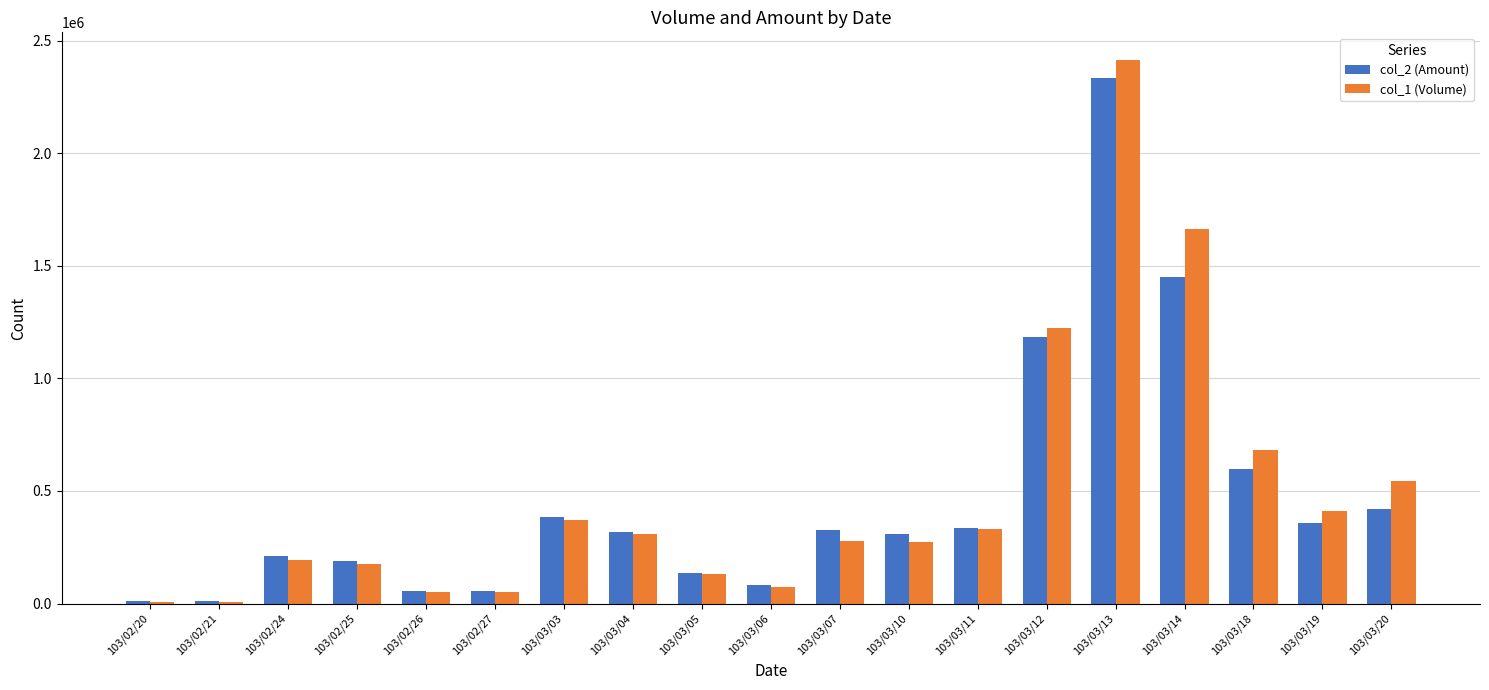

The col_2 (Amount) series shows 190390 at 103/02/25. True or false?

True